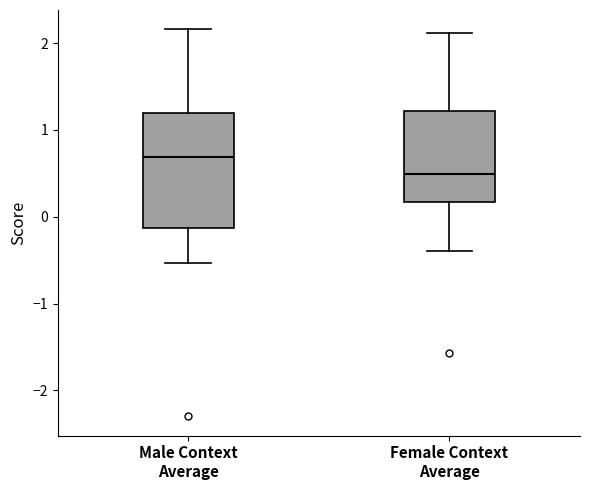

Comparing the boxes themselves (not the whiskers), which one is the tallest?

Male Context Average